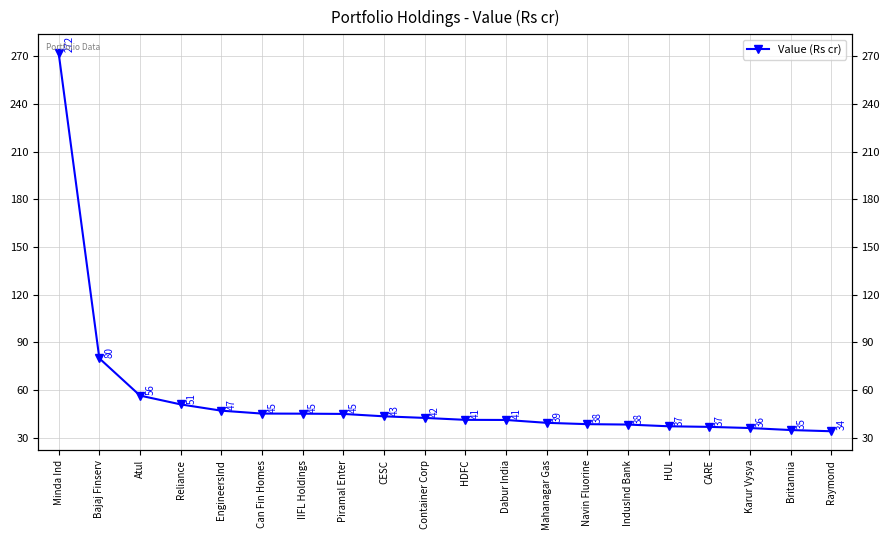

What position from the left is Can Fin Homes?

6